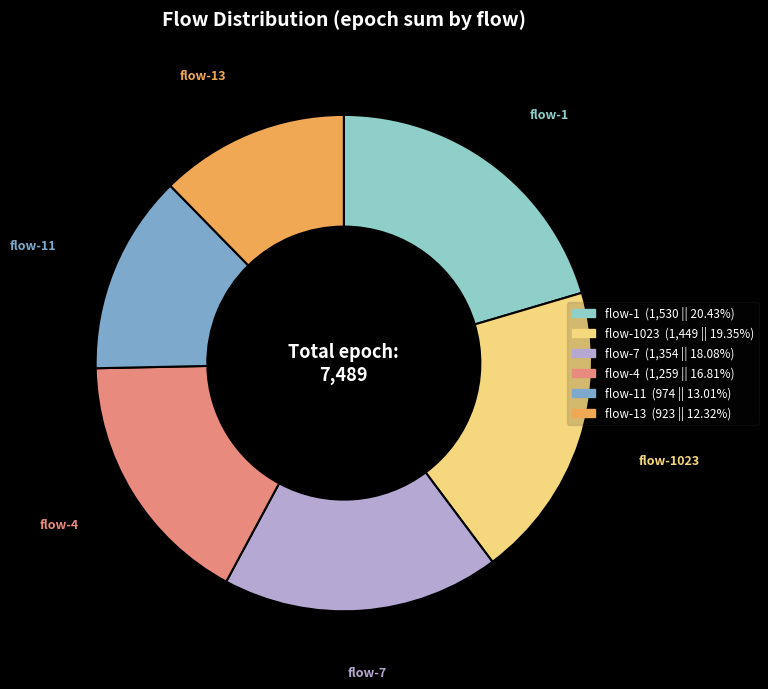

Does any single category account for the majority?

No